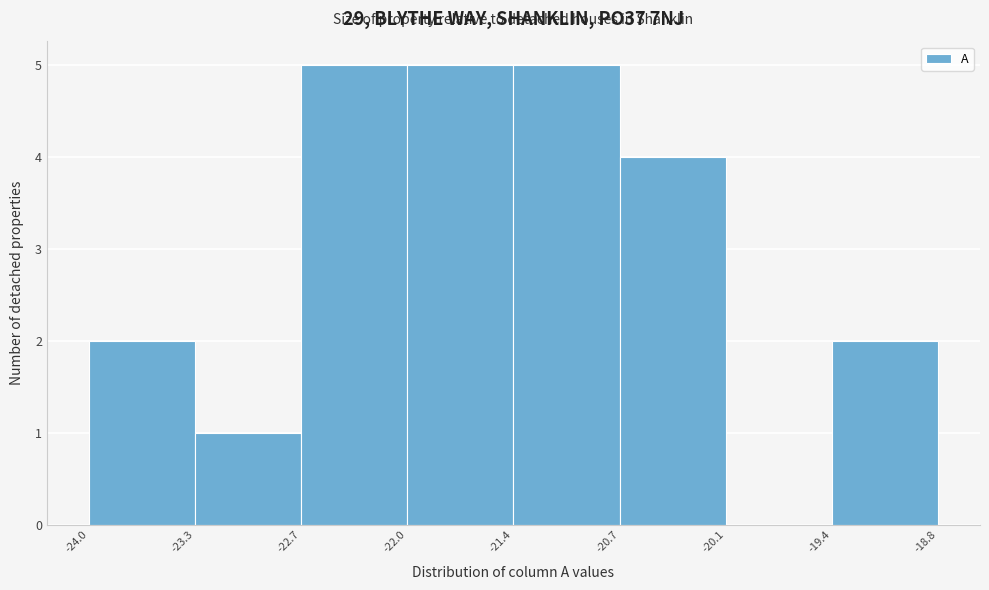

Reading left to right, list every bar in this chart as the range it spans on the x-axis followed by its height. The values are not printed on the chart, so give them approximately, as read against the axis.

-24.0 to -23.3: 2
-23.3 to -22.7: 1
-22.7 to -22.0: 5
-22.0 to -21.4: 5
-21.4 to -20.7: 5
-20.7 to -20.1: 4
-20.1 to -19.4: 0
-19.4 to -18.8: 2